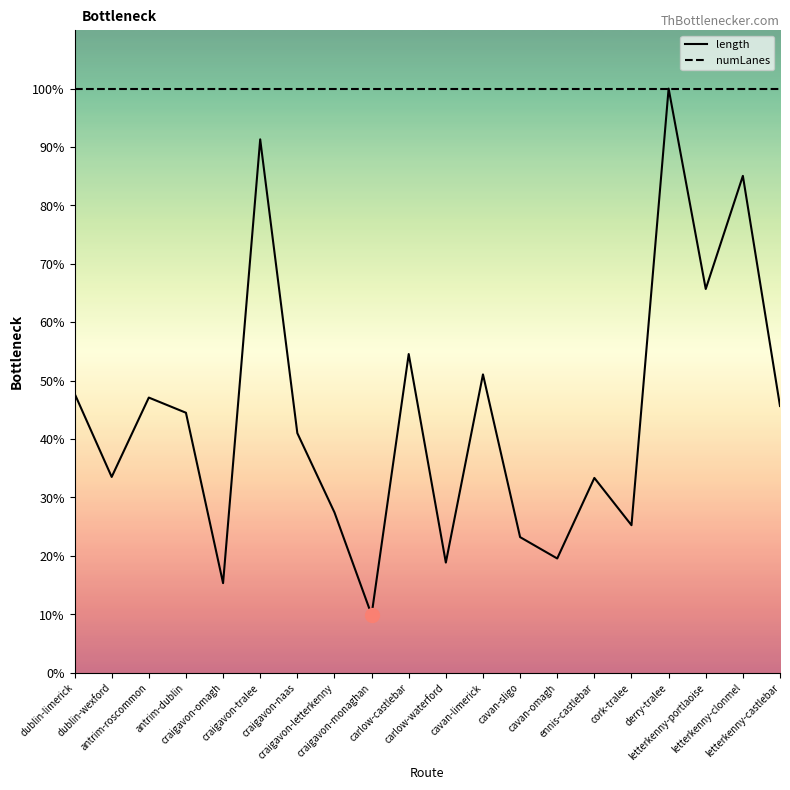

At which label is numLanes closest to 100?

dublin-limerick